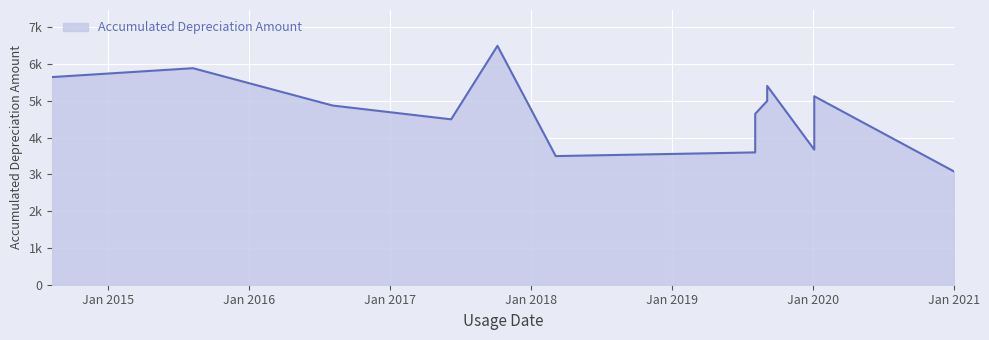

What is the average value?

4728.0